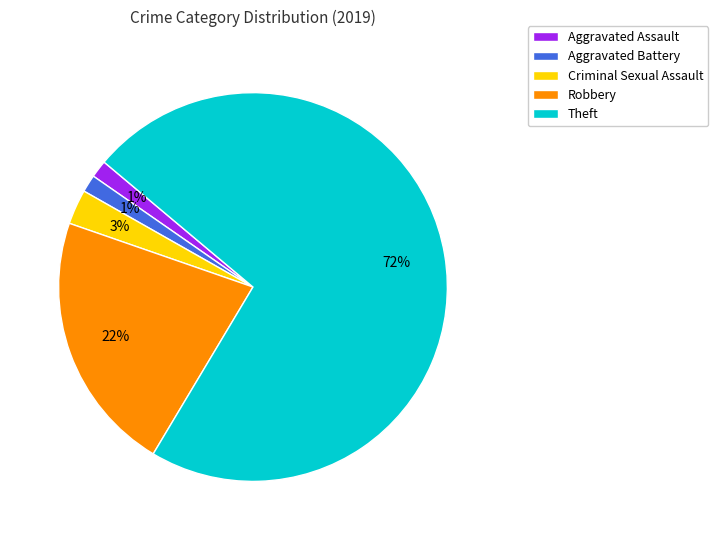

Does Robbery account for over 50% of the chart?

No